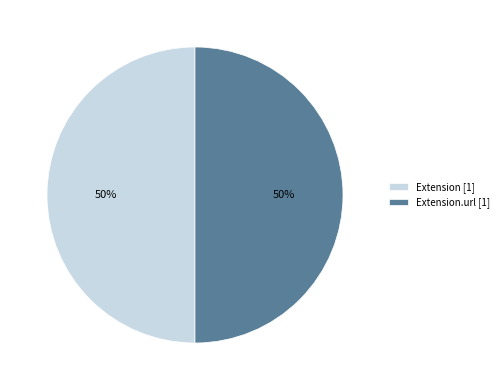

What percentage is the Extension [1] slice, to the nearest percent?

50%